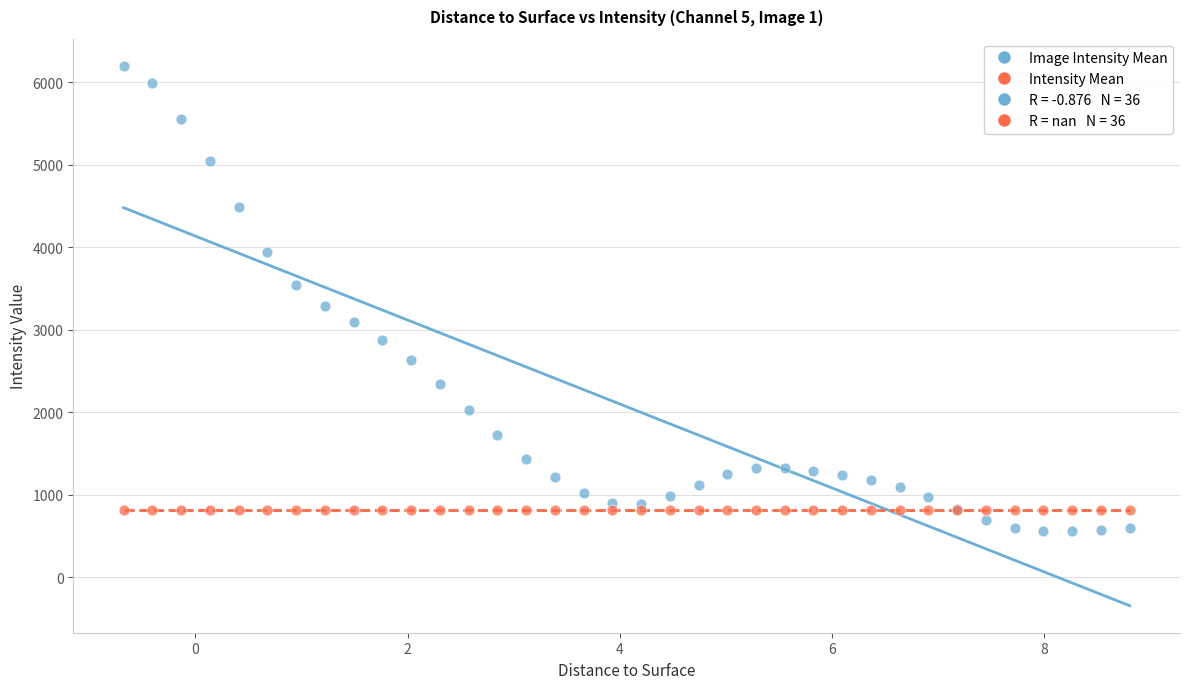

Which series contains the highest Y value?

Image Intensity Mean